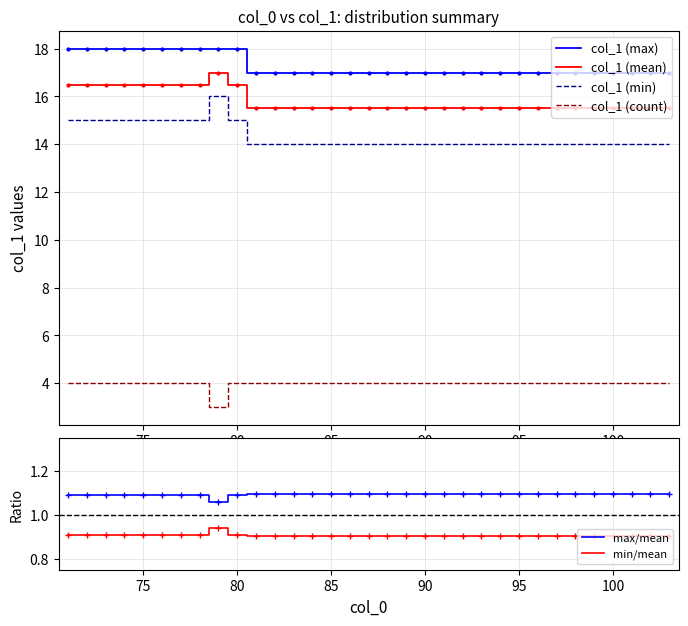

True or false: col_1 (min) has a value of 14.0 at 85.

True